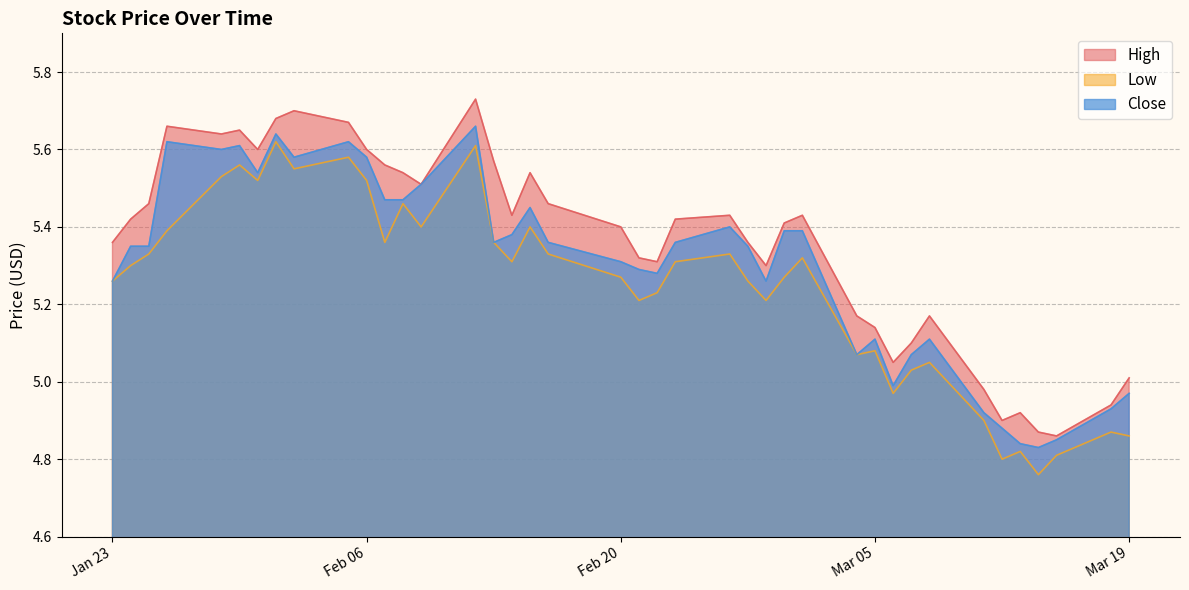

List the series in order of their overall mean, highest first.

High, Close, Low